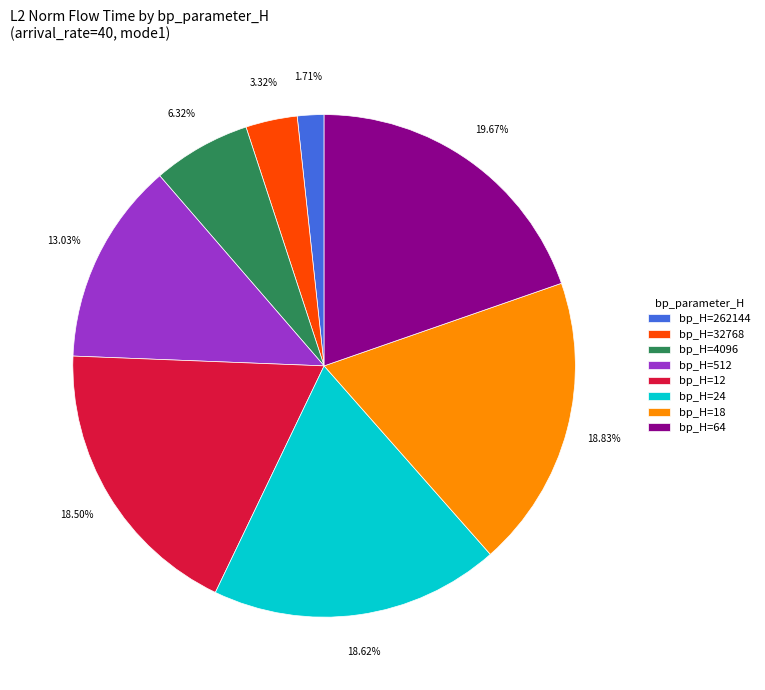

Do bp_H=4096 and bp_H=262144 together represent more than half of the pie?

No